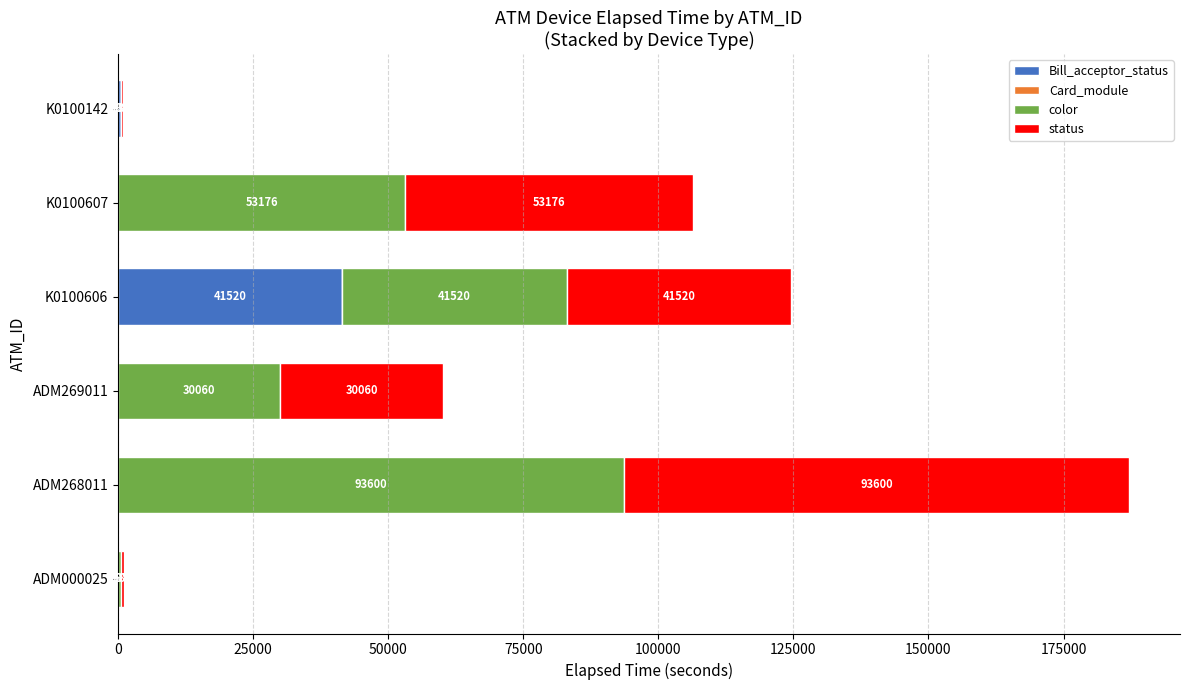

What is the total value across all series at K0100607?

106352